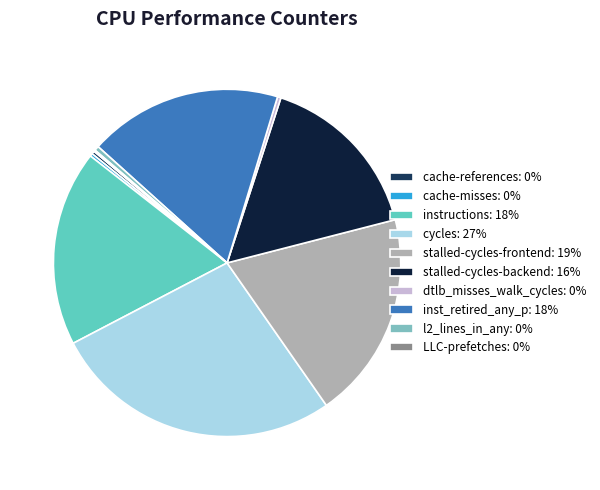

To the nearest percent, what is the difference between the largest and smallest slice percentages?

27%